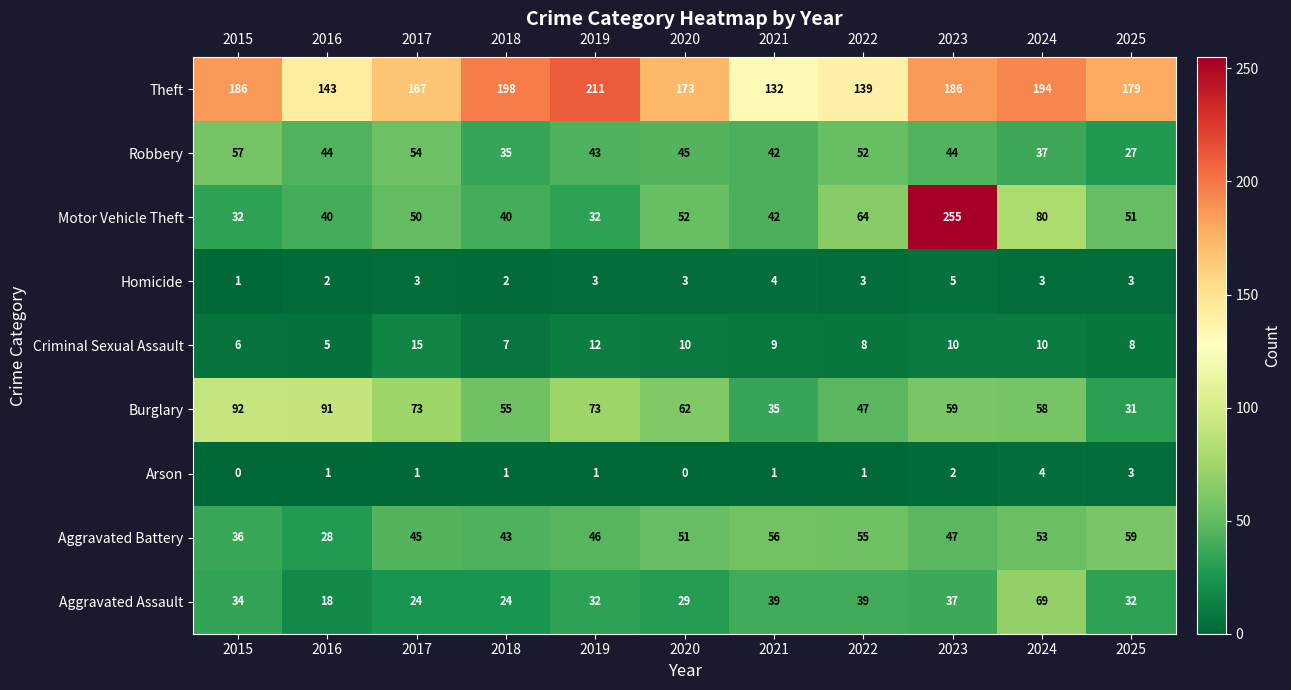

What is the difference between the second highest and minimum values in the Aggravated Assault series?

21